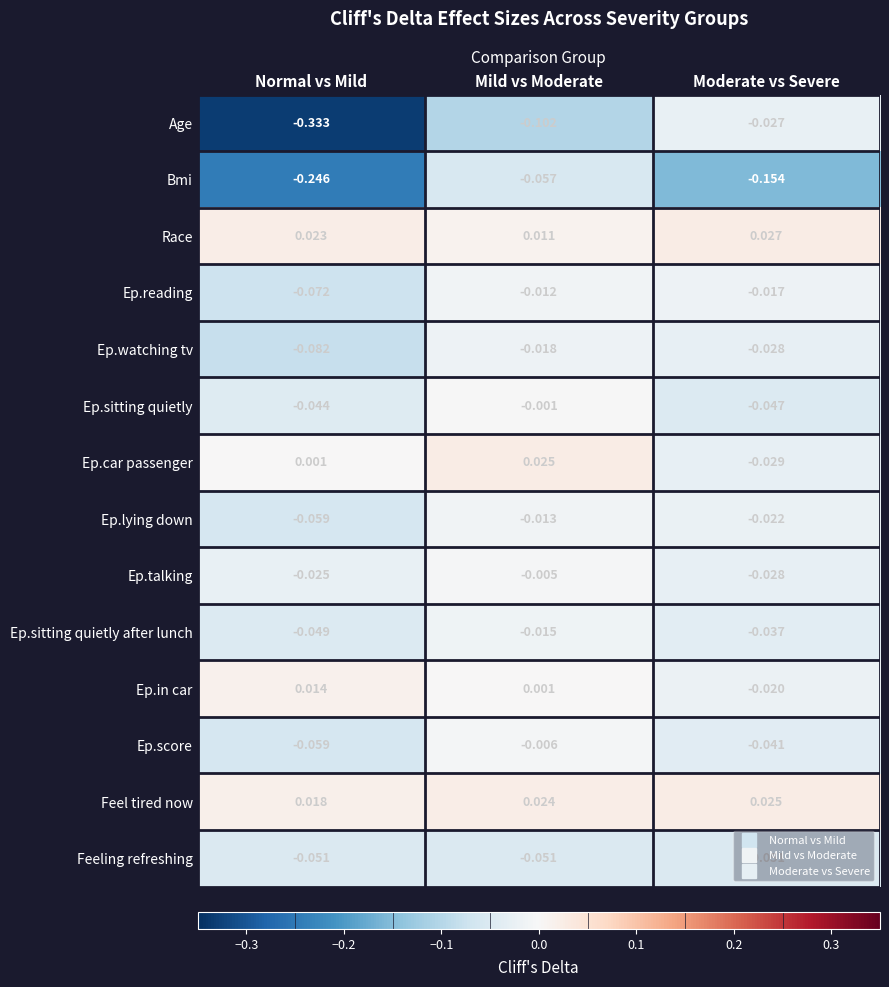

What is the total value across all series at Moderate vs Severe?

-0.4